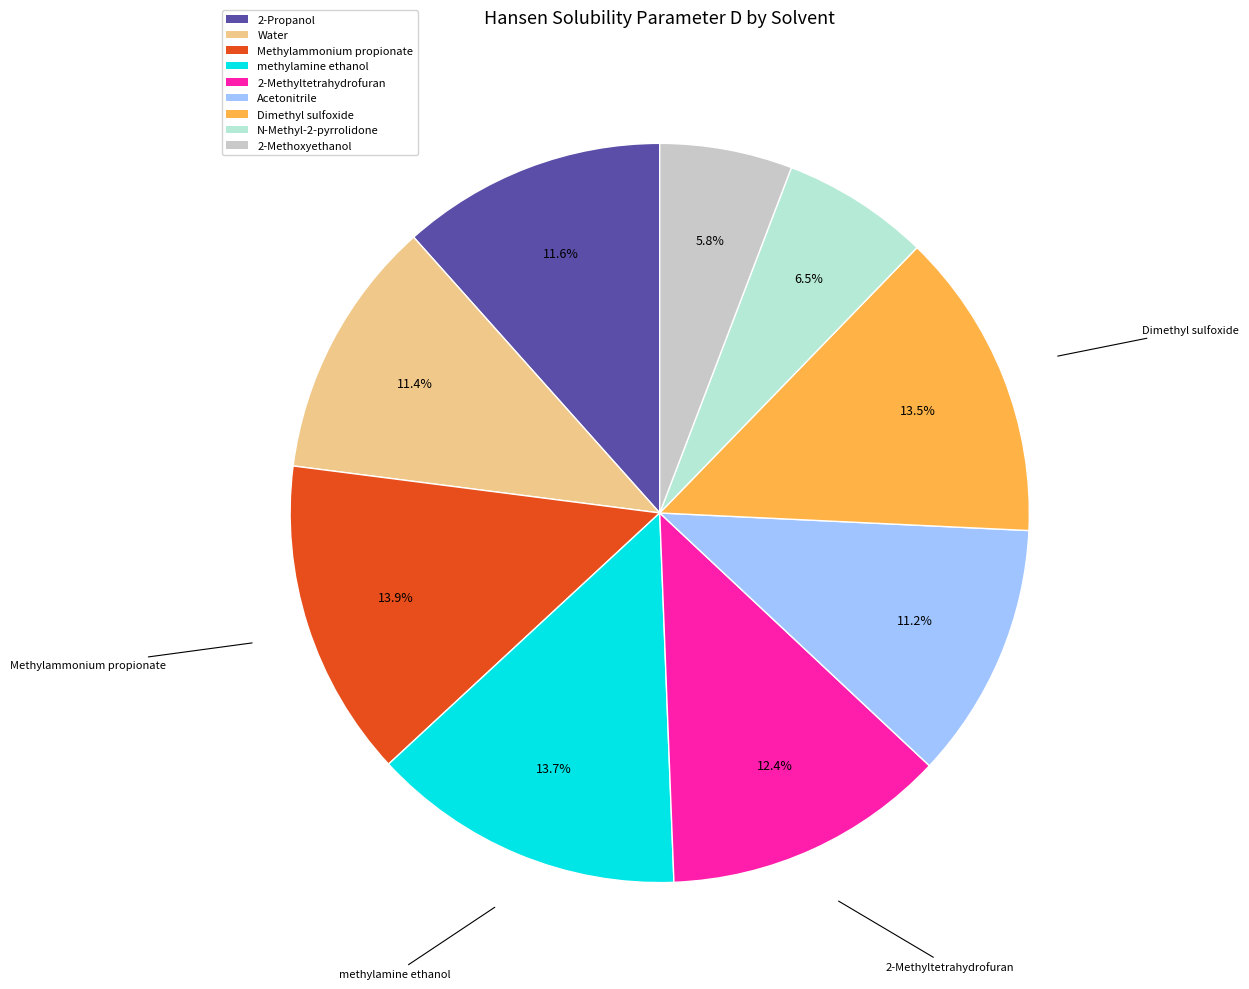

Between 2-Methyltetrahydrofuran and N-Methyl-2-pyrrolidone, which is larger?

2-Methyltetrahydrofuran